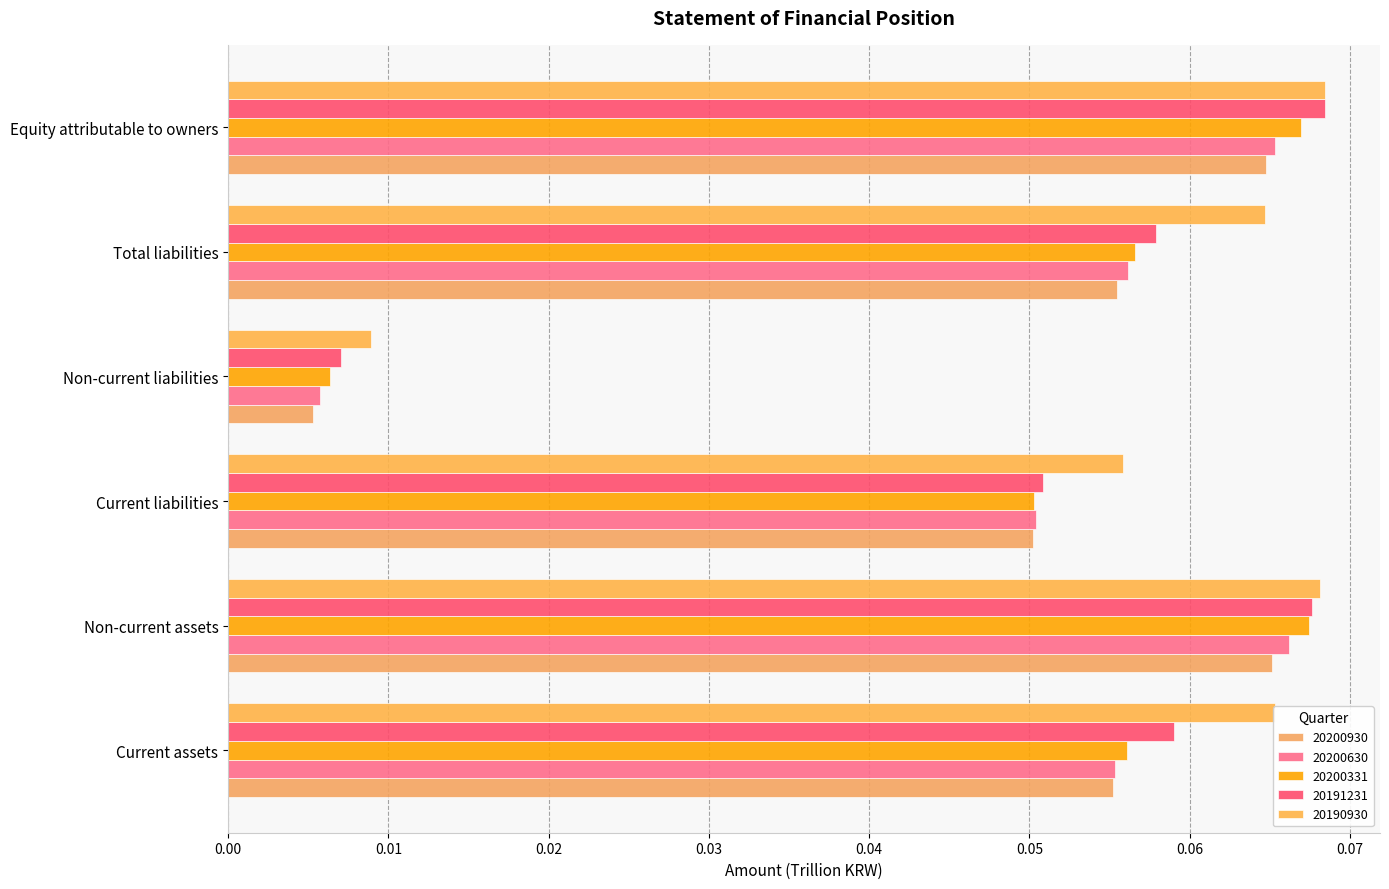

The value of 20190930 at Non-current assets is 0.1. True or false?

False